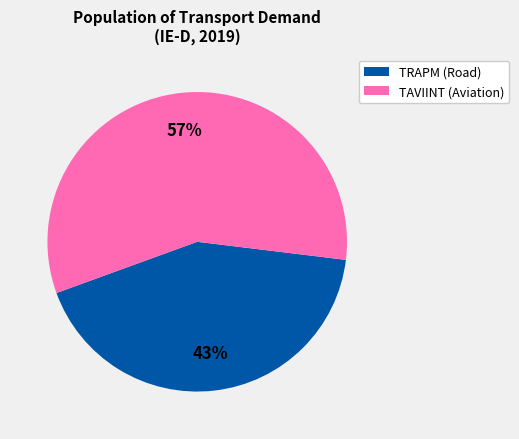

Is there a majority slice in this chart?

Yes